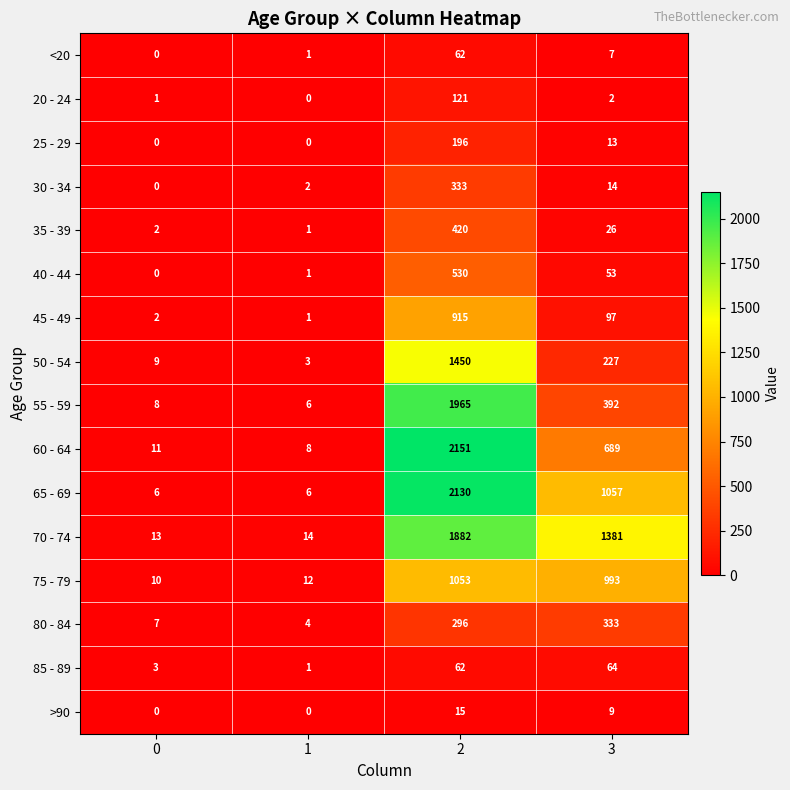

What value does the 30 - 34 series have at 2, to the nearest 10?

330